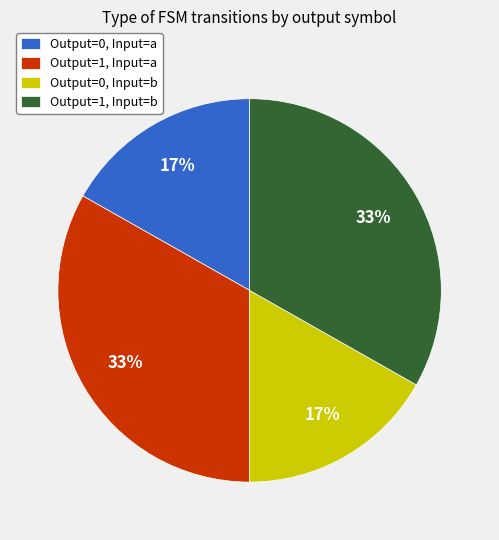

To the nearest percent, what portion does Output=1, Input=b represent?

33%